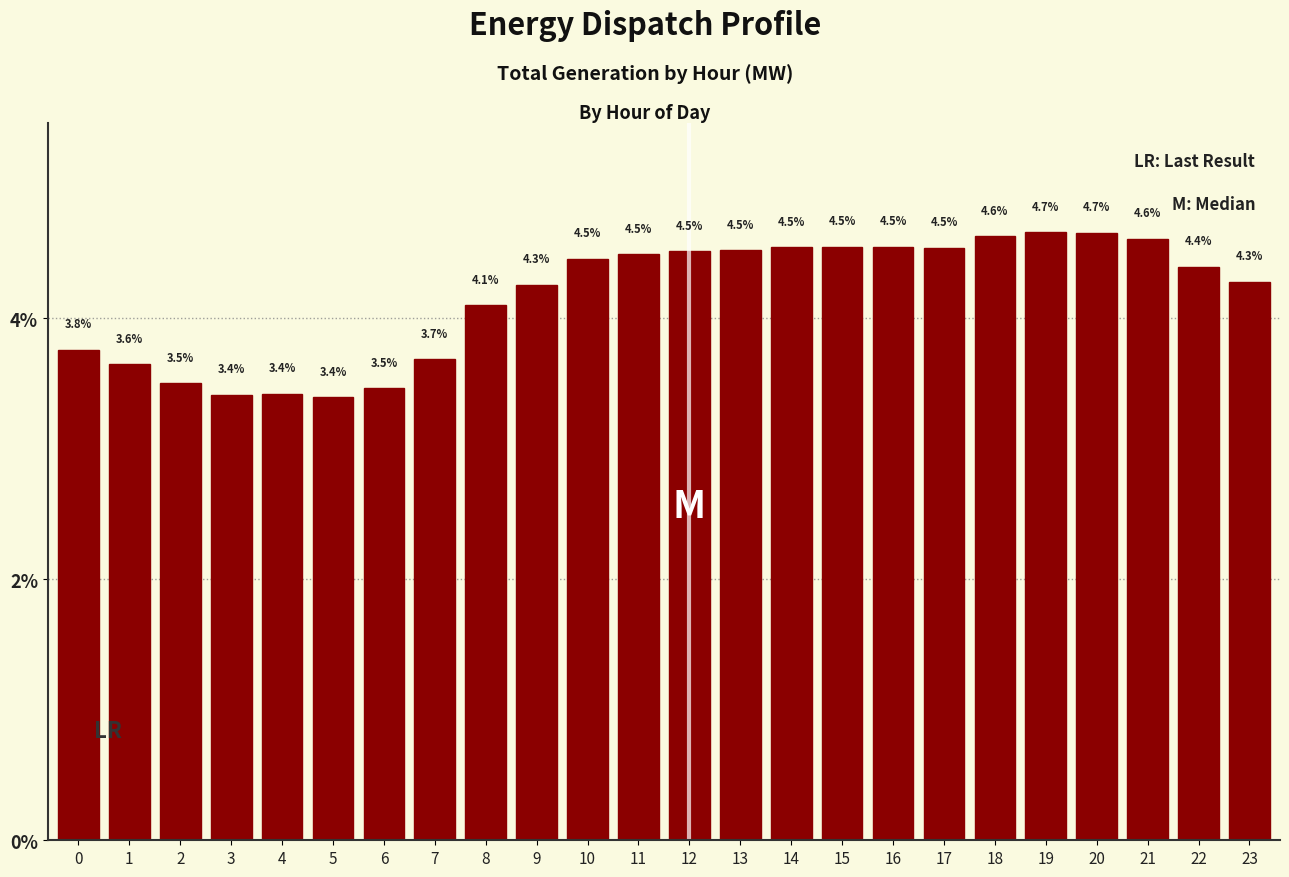

Reading right to left, list all the values displayed in this chart.

23=4.3	22=4.4	21=4.6	20=4.7	19=4.7	18=4.6	17=4.5	16=4.5	15=4.5	14=4.5	13=4.5	12=4.5	11=4.5	10=4.5	9=4.3	8=4.1	7=3.7	6=3.5	5=3.4	4=3.4	3=3.4	2=3.5	1=3.6	0=3.8